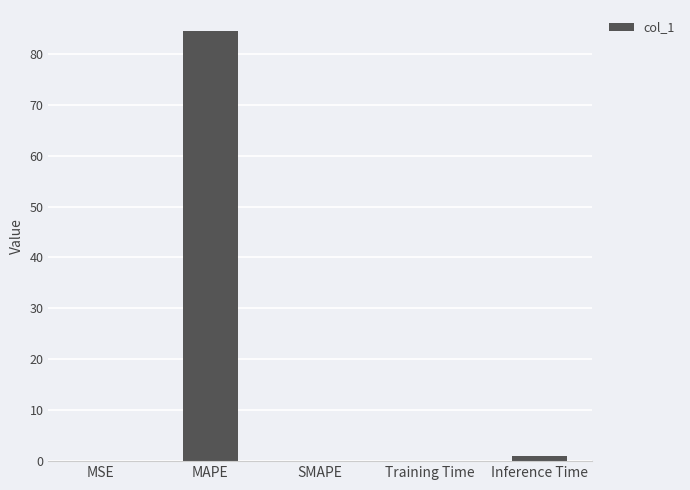

What is the maximum value shown in the chart?

84.4